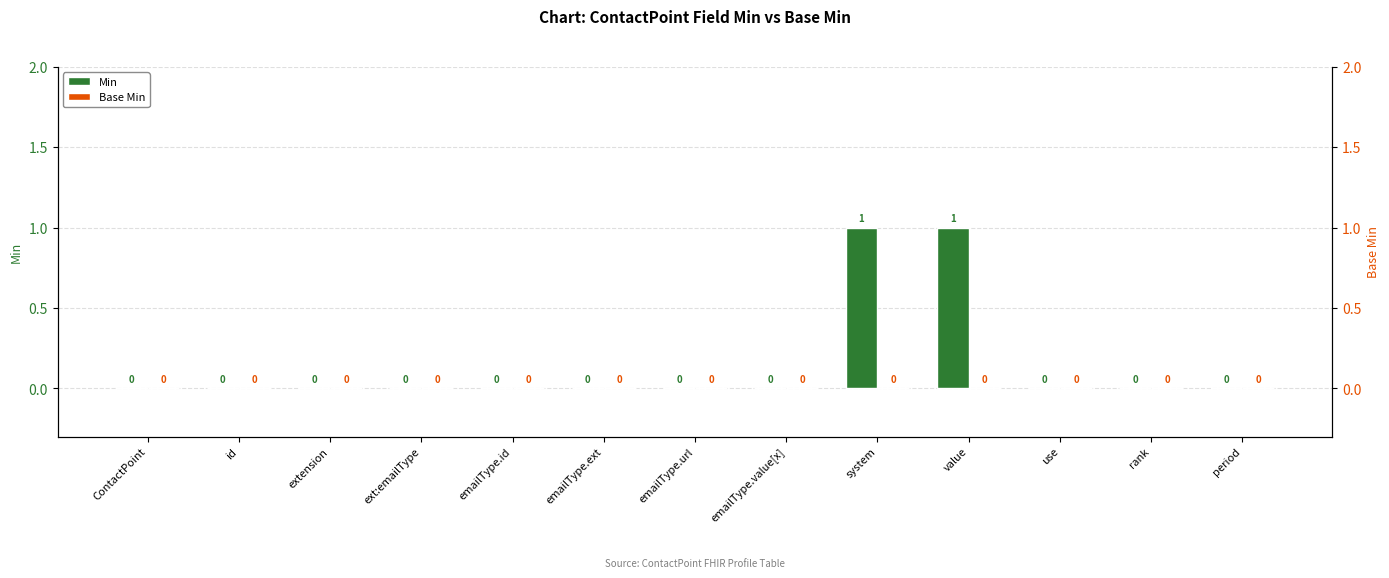

List the labels in order of Min value, smallest first.

ContactPoint, id, extension, ext:emailType, emailType.id, emailType.ext, emailType.url, emailType.value[x], use, rank, period, system, value